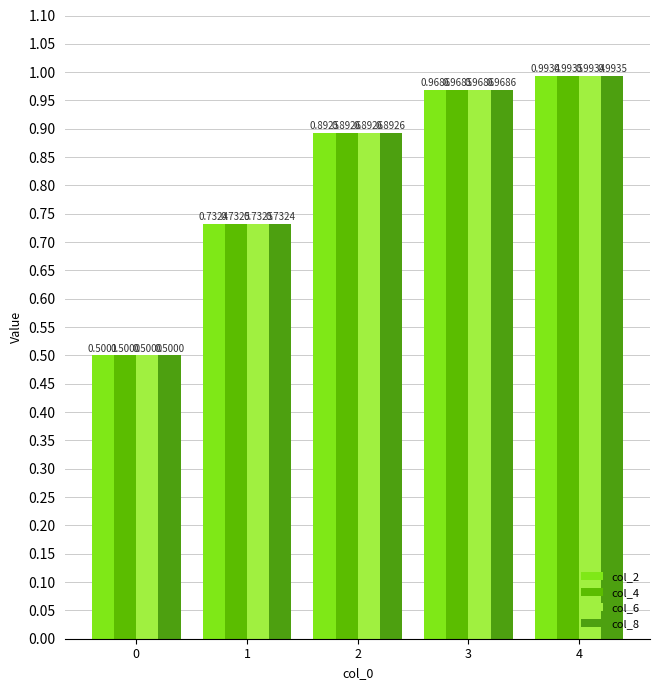

Which has a higher value, 2 or 1?

2